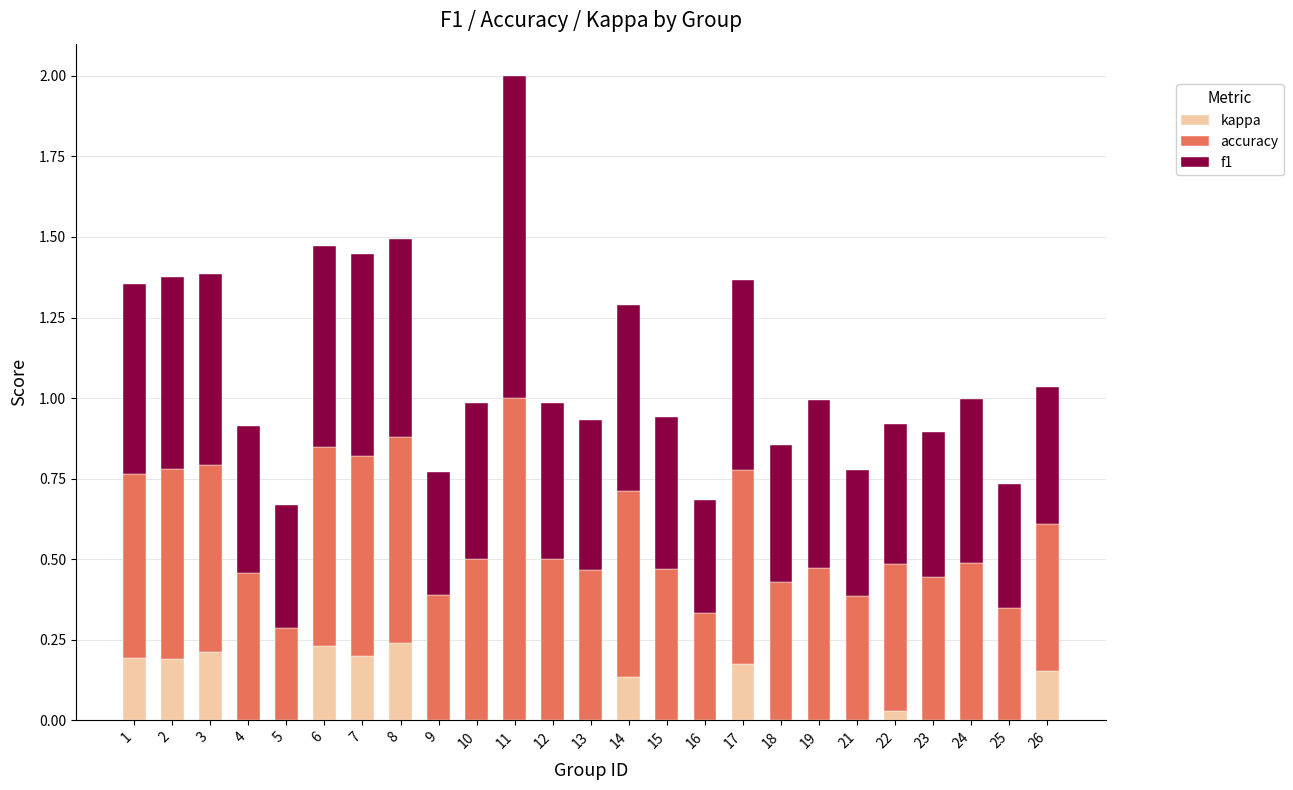

At which category is the sum across all series the highest?

11